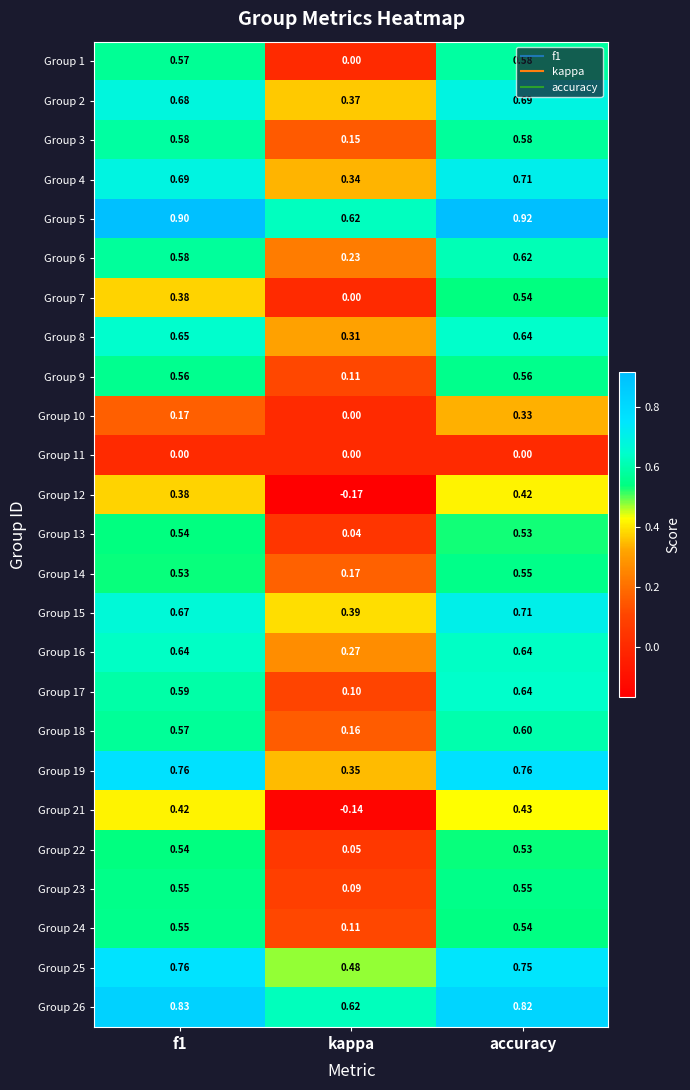

At which category is the sum across all series the highest?

accuracy